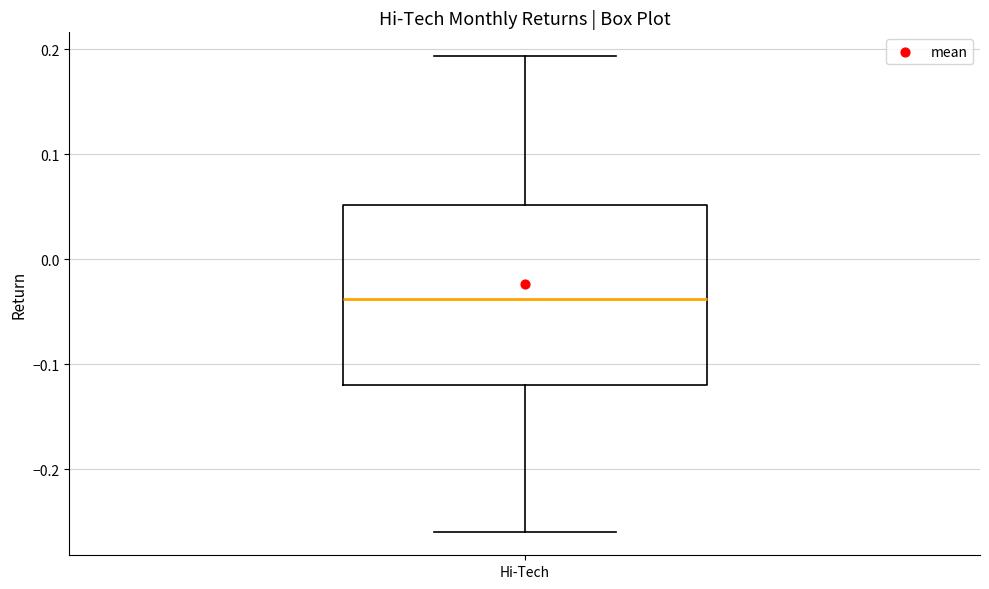

Read this box plot against the y-axis: the position of the median line, the range covered by the box, and the ends of both whiskers. The values are not printed on the chart, so give them approximately, as read against the axis.

median -0.04, box -0.12 to 0.05, whiskers -0.26 to 0.19